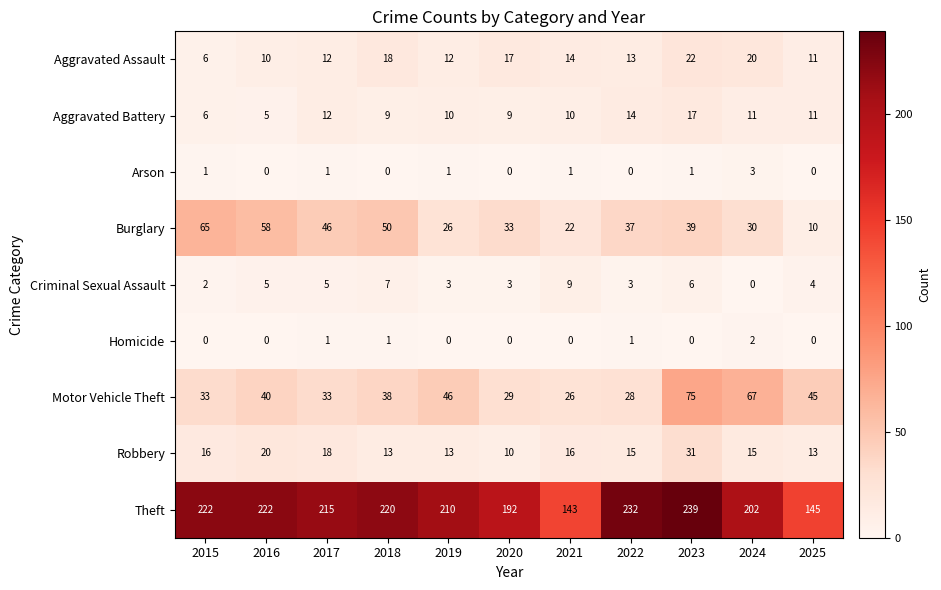

How many data points does each series have?

11